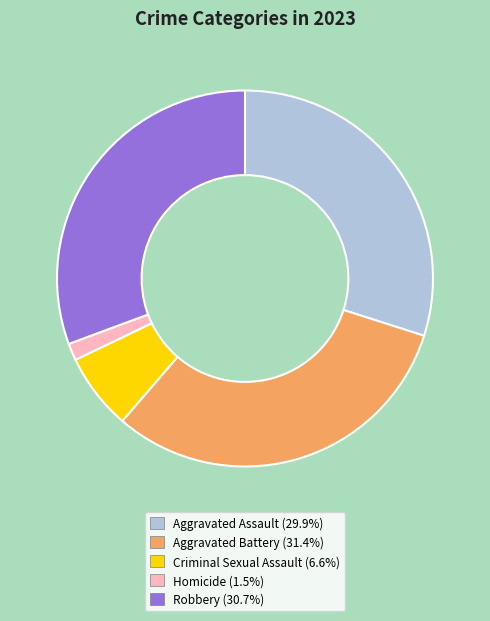

Do Homicide (1.5%) and Aggravated Assault (29.9%) together represent more than half of the pie?

No